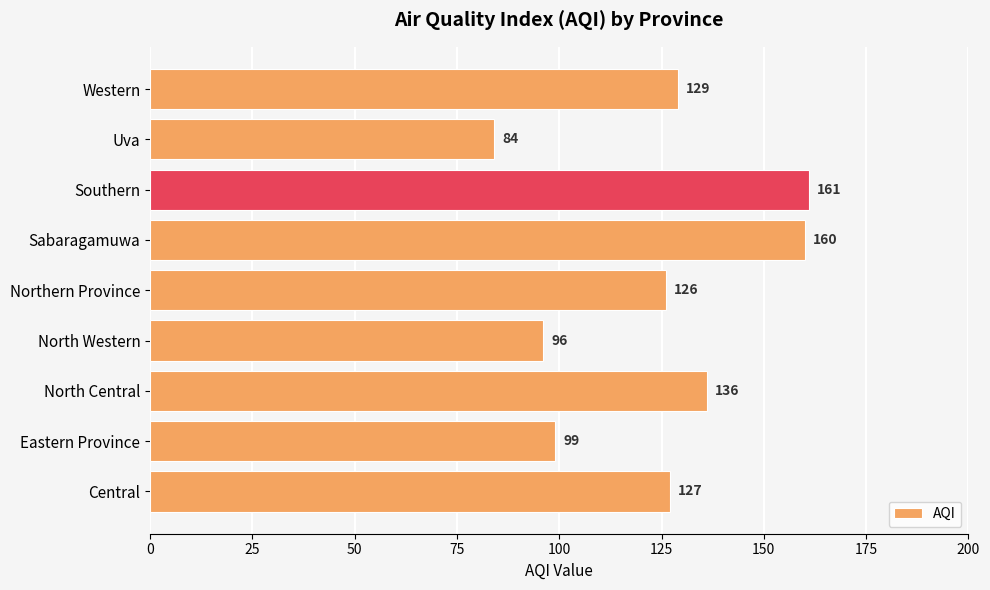

Is it true that the value at Southern is 245?

False